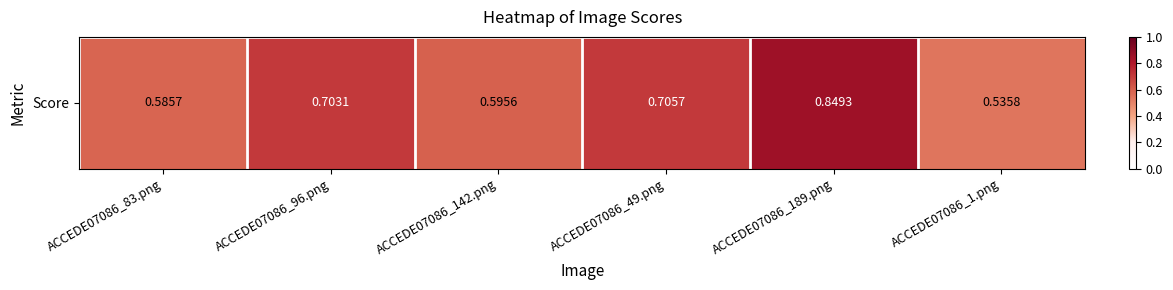

Reading right to left, extract all data points from this chart.

ACCEDE07086_1.png=0.5	ACCEDE07086_189.png=0.8	ACCEDE07086_49.png=0.7	ACCEDE07086_142.png=0.6	ACCEDE07086_96.png=0.7	ACCEDE07086_83.png=0.6